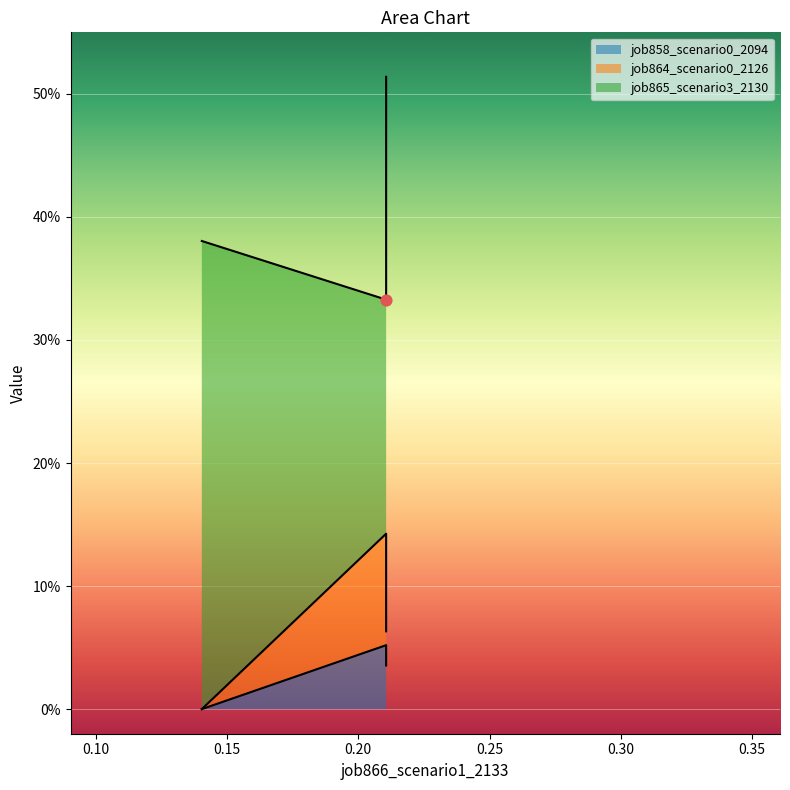

Which series has the widest spread of Y values?

job864_scenario0_2126